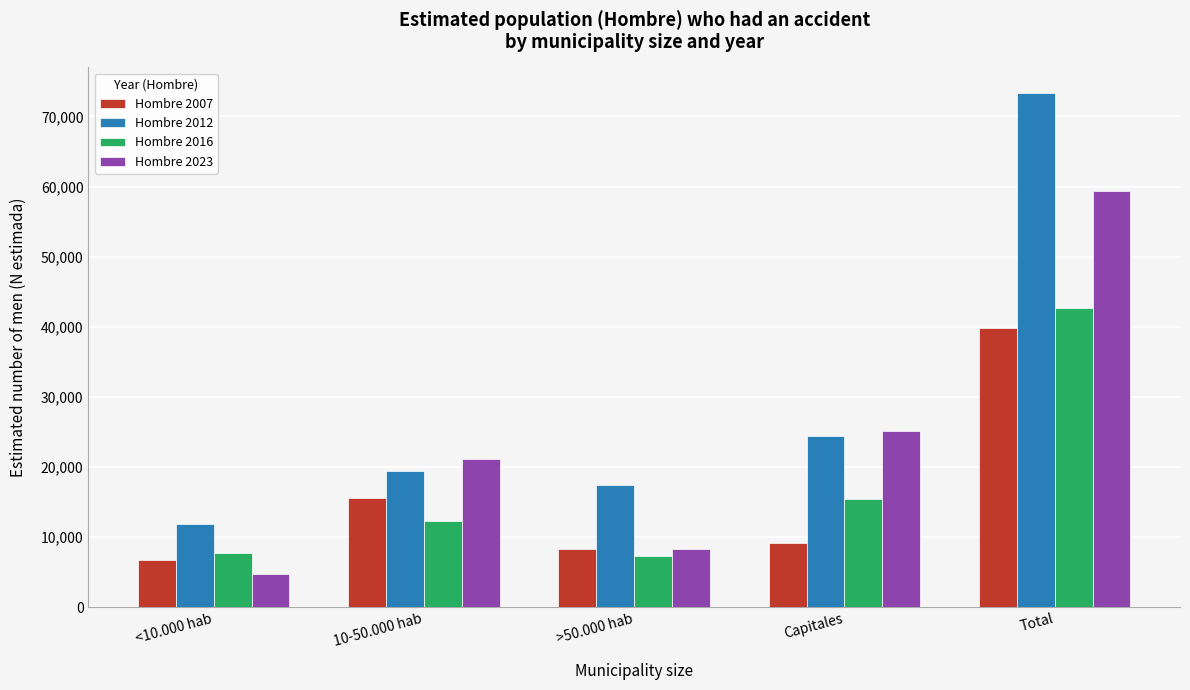

Reading left to right, transcribe all the data shown in this chart.

Hombre 2007: 6715	15584	8270	9195	39763
Hombre 2012: 11927	19487	17463	24453	73331
Hombre 2016: 7737	12249	7310	15365	42660
Hombre 2023: 4758	21124	8329	25146	59357